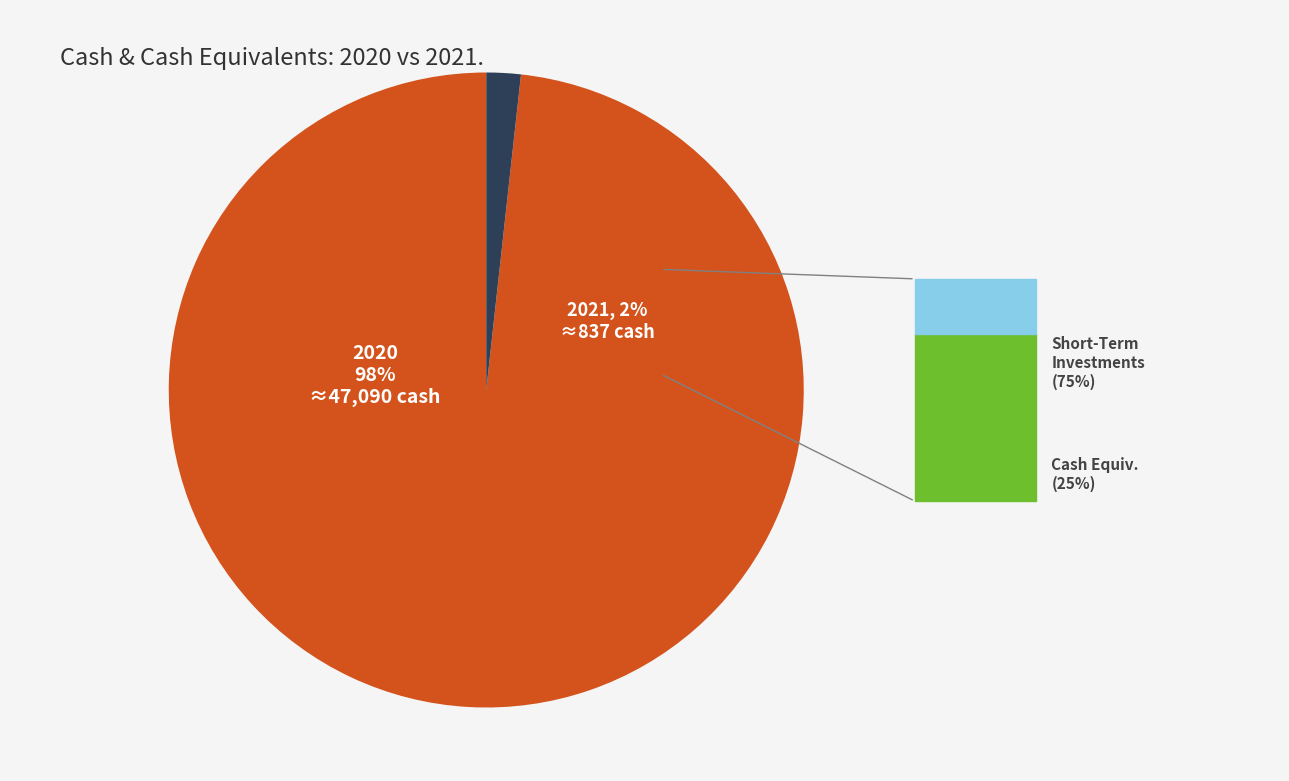

To the nearest percent, what portion does 2020 represent?

98%